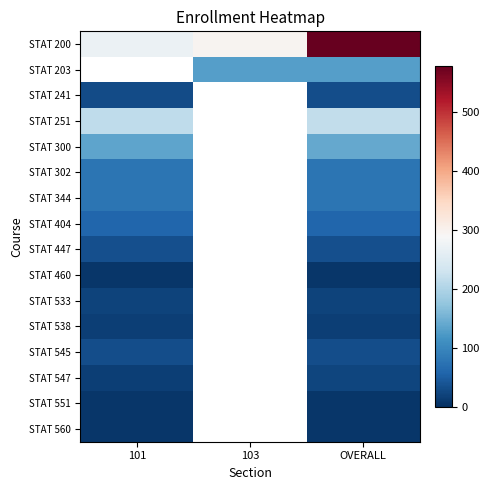

Is it true that STAT 447 equals 52.8 at 101?

False